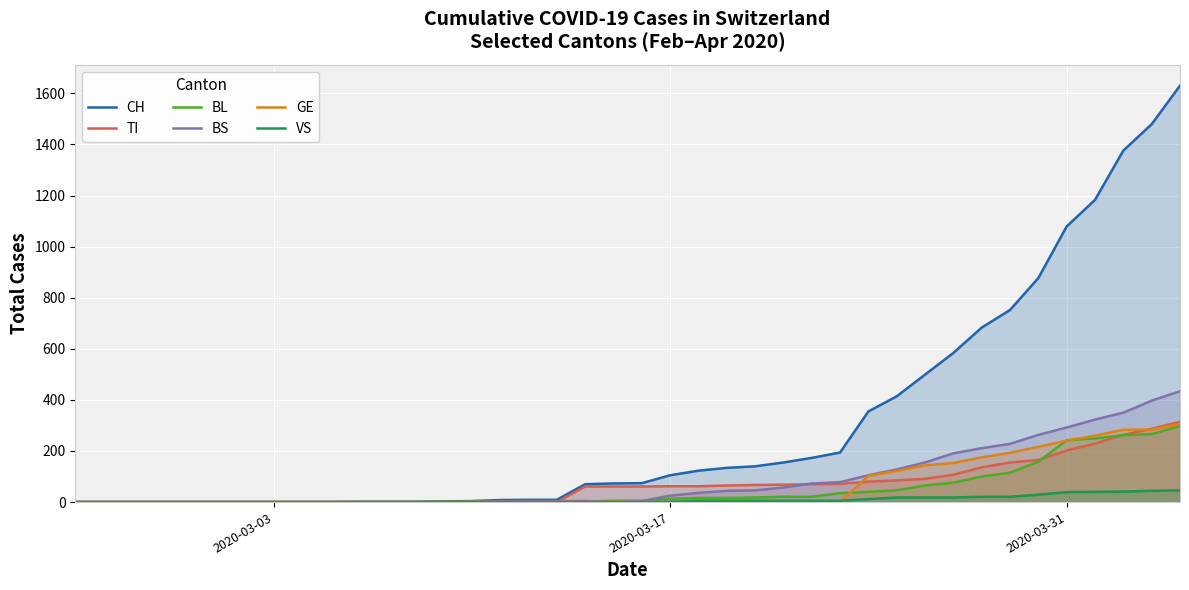

What is the highest value of the CH series?

1630